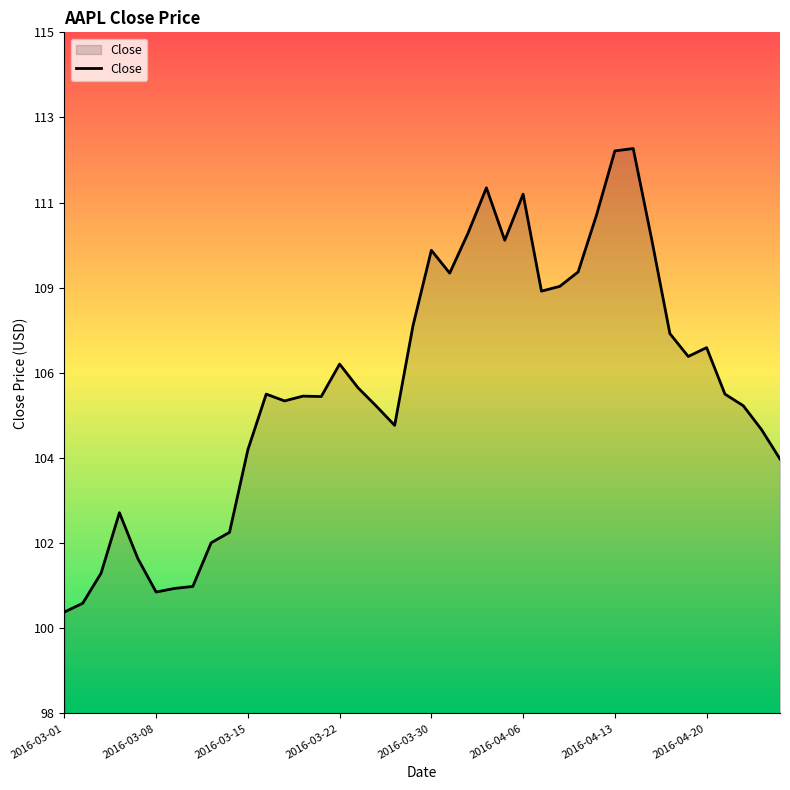

What is the smallest value displayed?

100.5